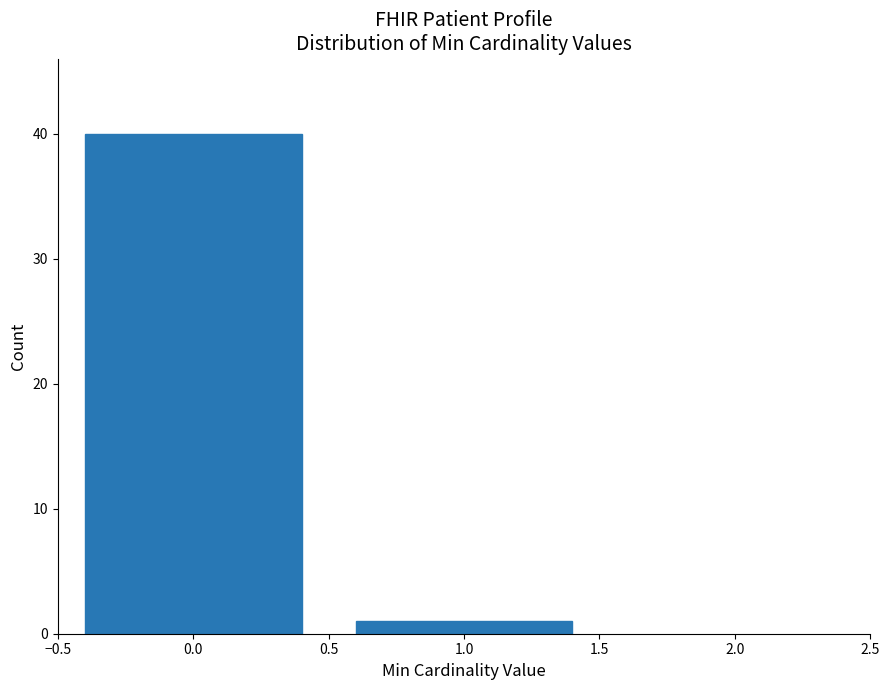

Reading left to right, list every bar in this chart as the range it spans on the x-axis followed by its height. The values are not printed on the chart, so give them approximately, as read against the axis.

-0.5 to 0.5: 40
0.5 to 1.5: 1